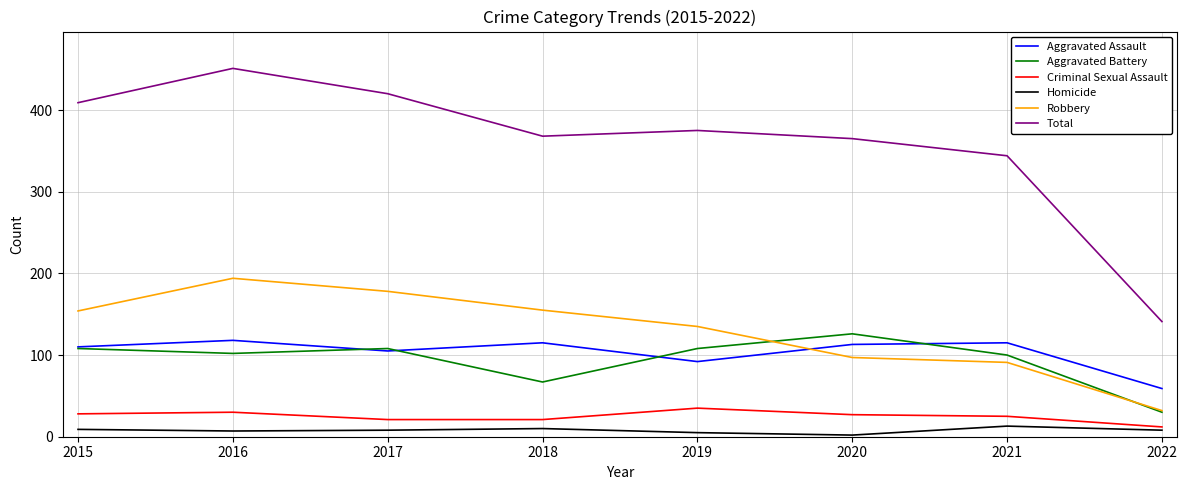

What is the minimum value for Aggravated Assault?

59